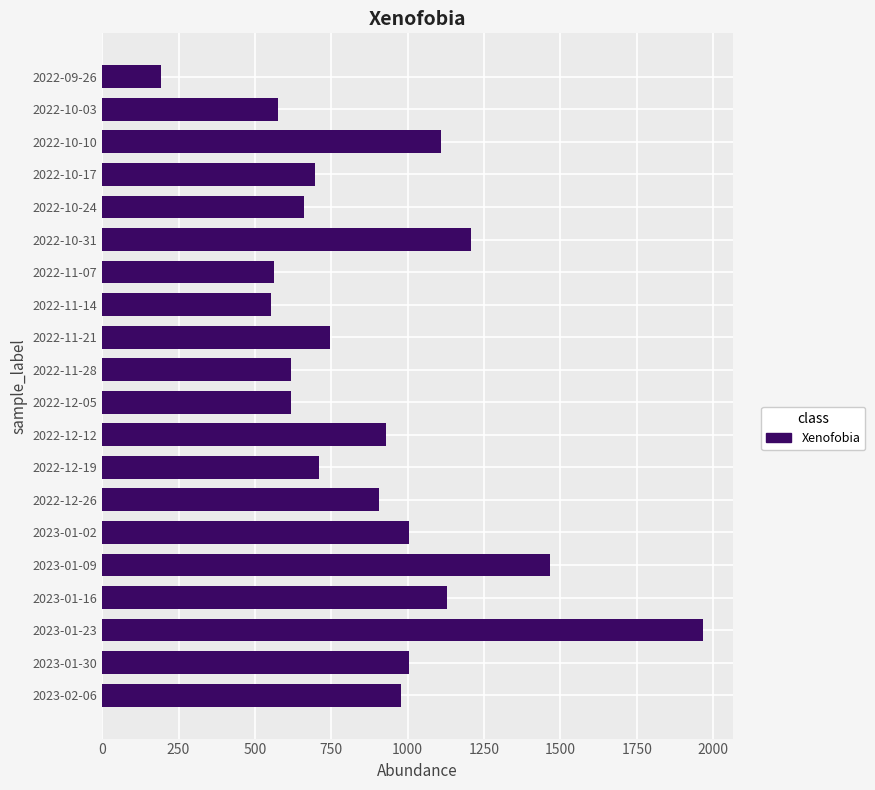

Is it true that the value at 2022-10-31 is 1658?

False